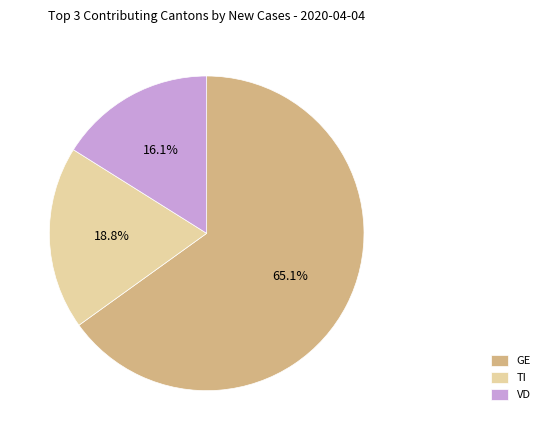

Approximately how many times larger is the value at VD compared to TI?

0.9